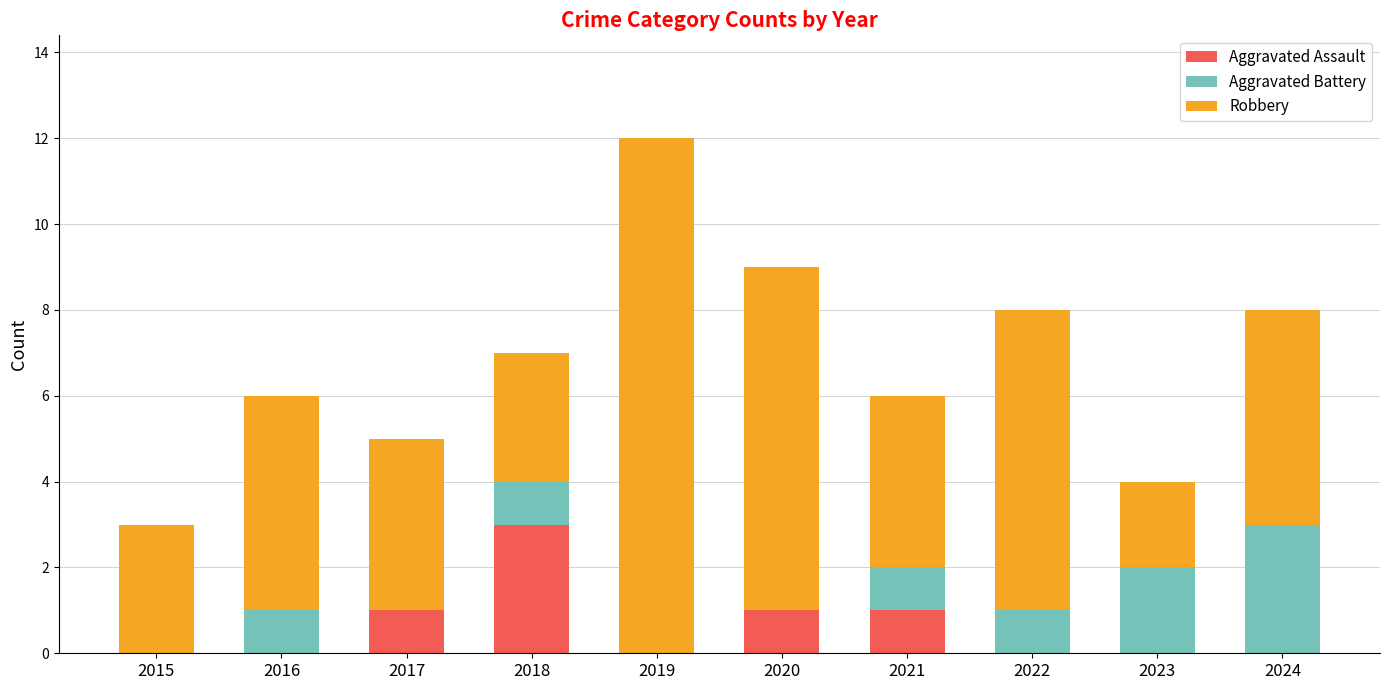

At which category is the sum across all series the highest?

2019